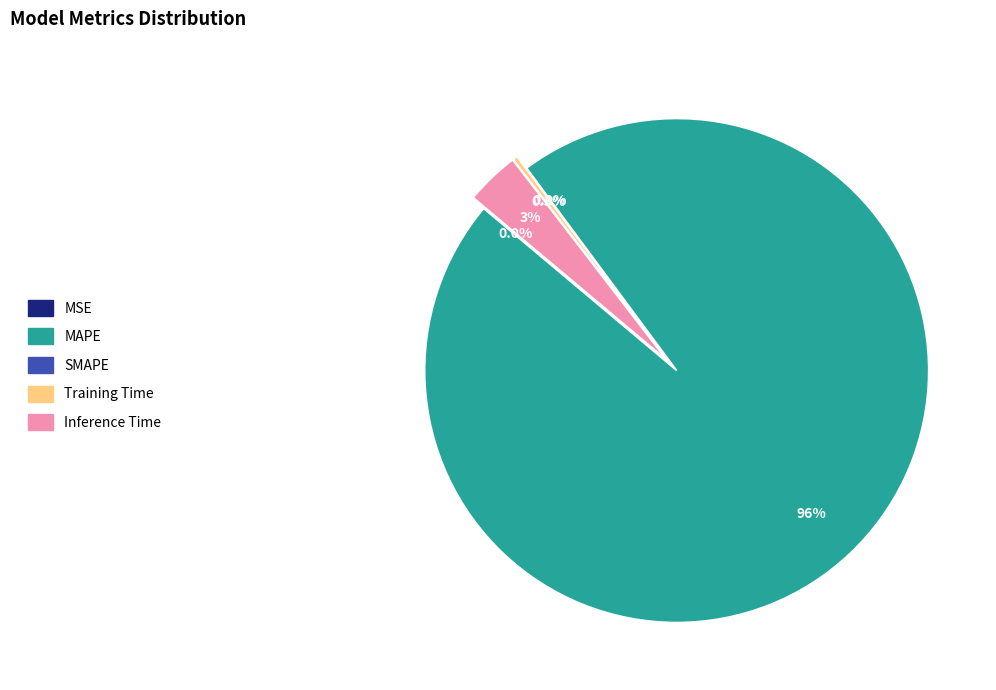

To the nearest percent, what is the combined percentage of MSE and MAPE?

96%